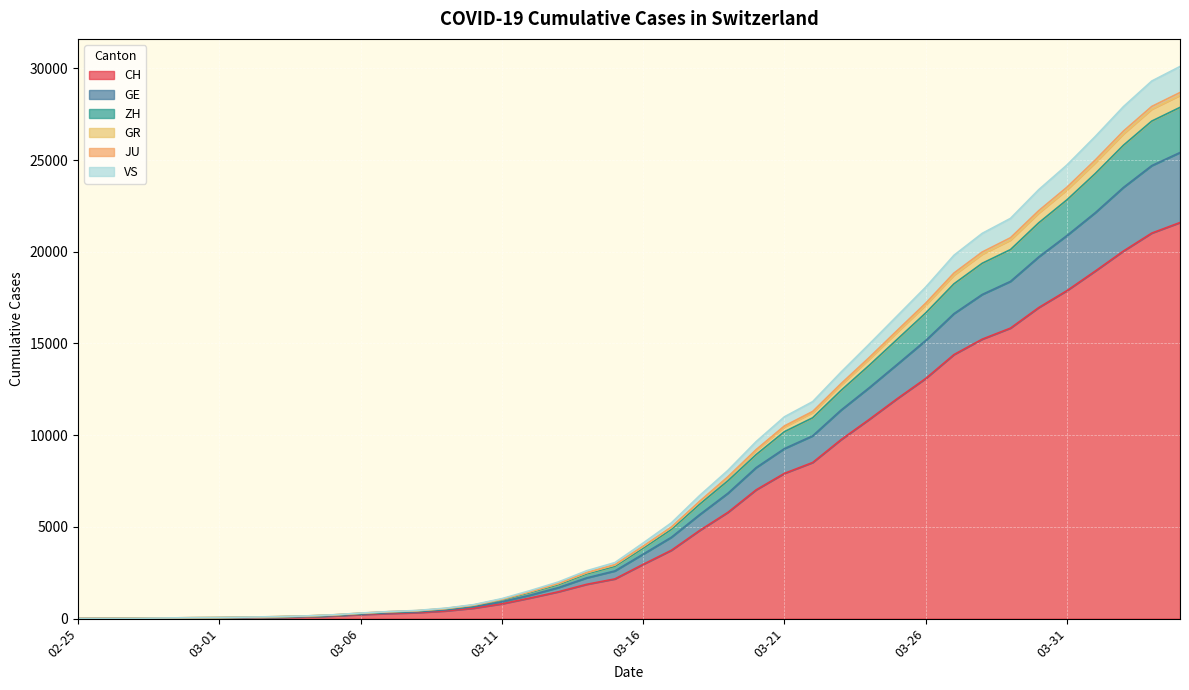

True or false: ZH has a value of 23379 at 03-31.

True